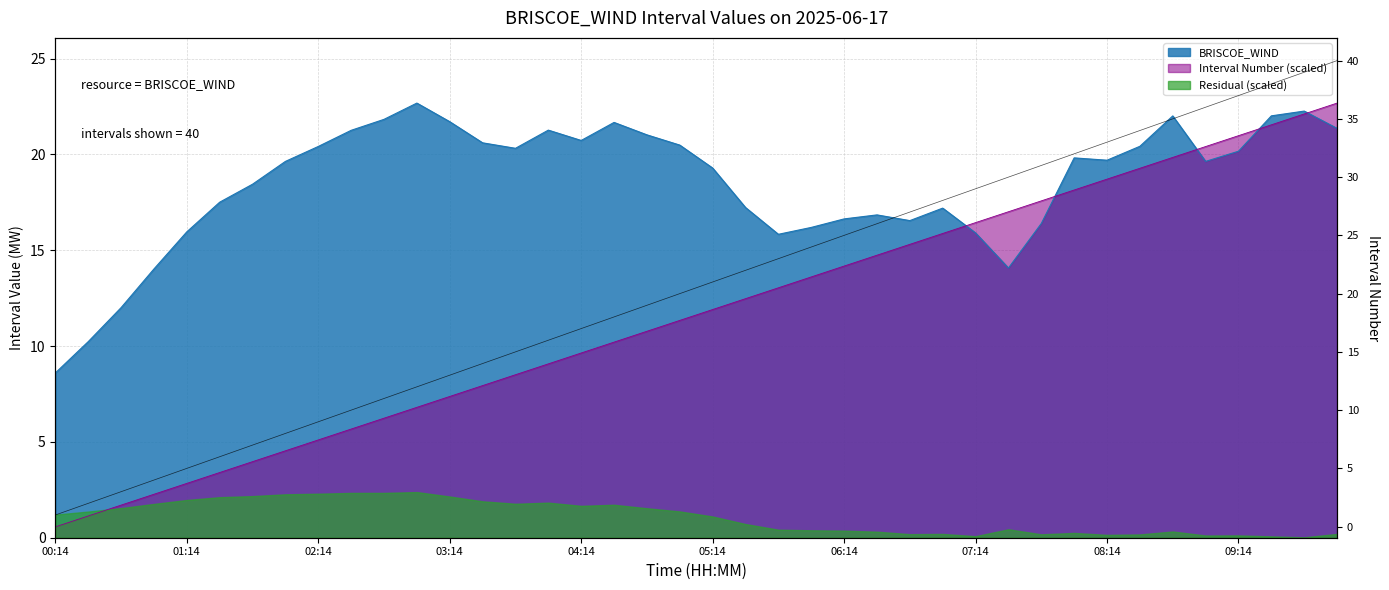

Does the chart display data point markers on the line(s)?

No